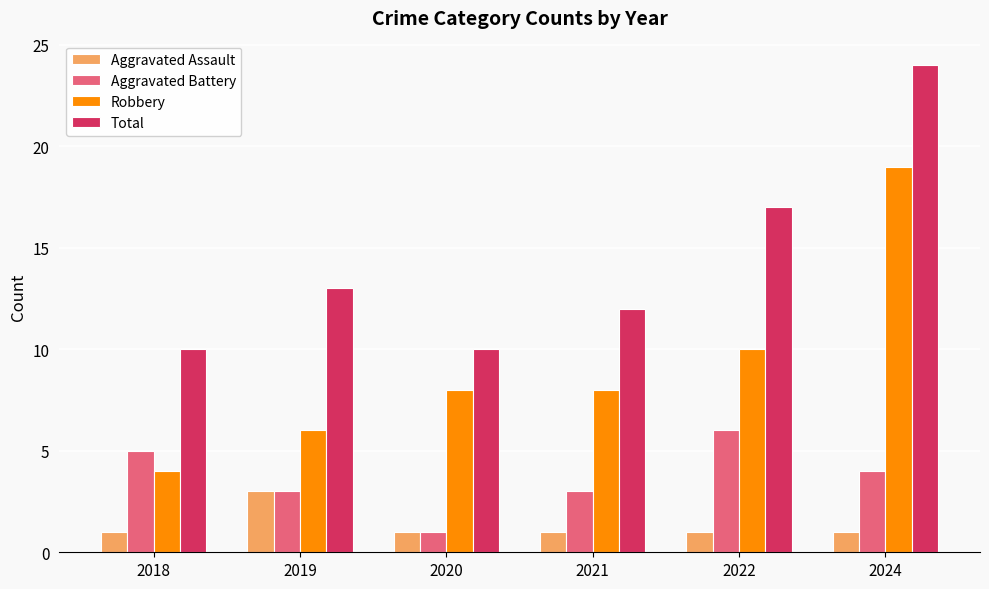

How many bars are there in total?

24